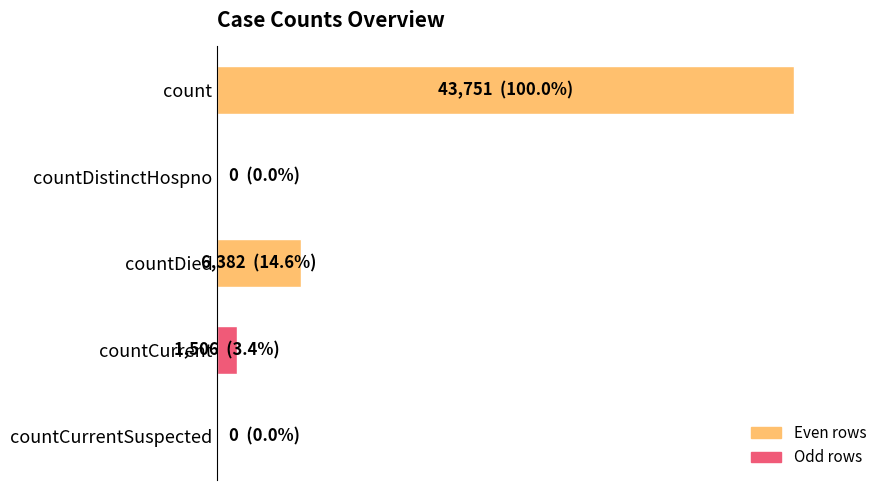

Are the bars grouped side by side (vs. stacked)?

No